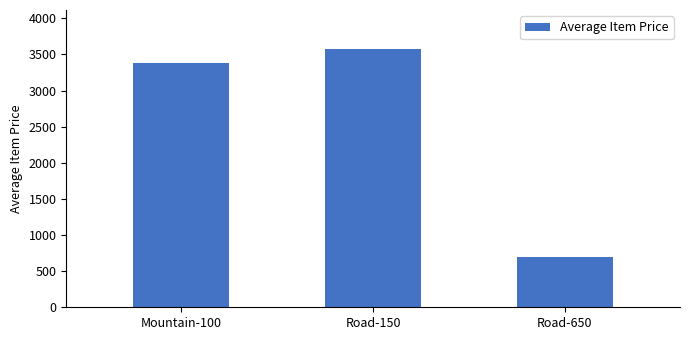

Does the chart contain any negative values?

No